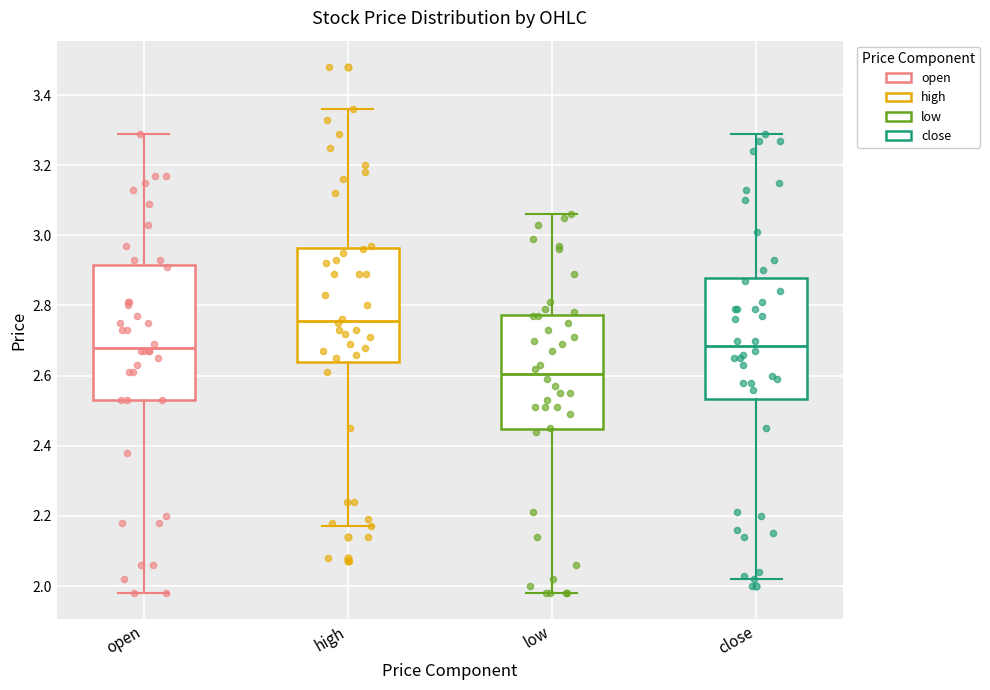

Comparing the boxes themselves (not the whiskers), which one is the tallest?

open